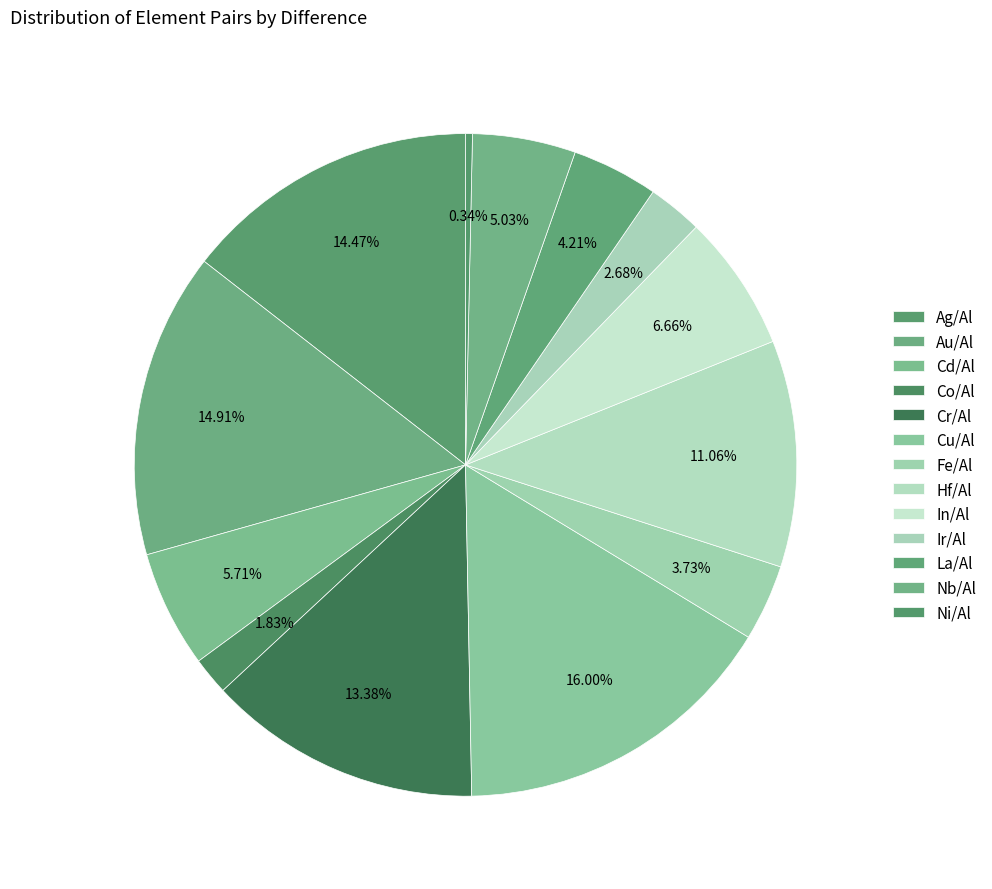

To the nearest percent, what is the difference between the largest and smallest slice percentages?

16%